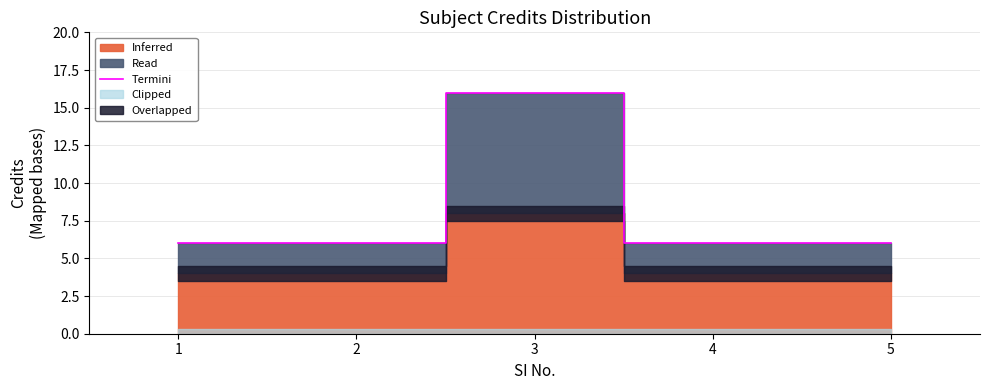

List the labels in order of value, smallest first.

1, 2, 4, 5, 3